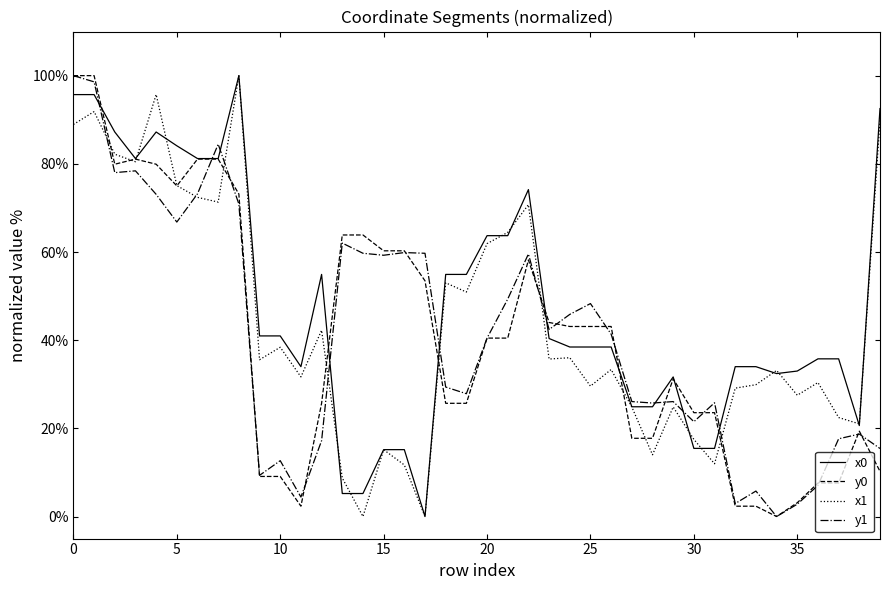

What is the greatest value displayed?

100.0